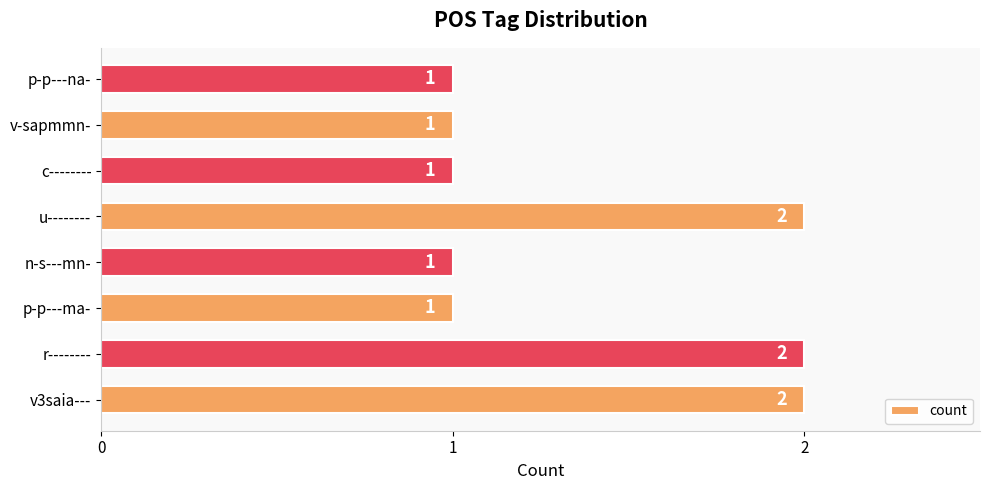

How many values are between 1 and 2?

8